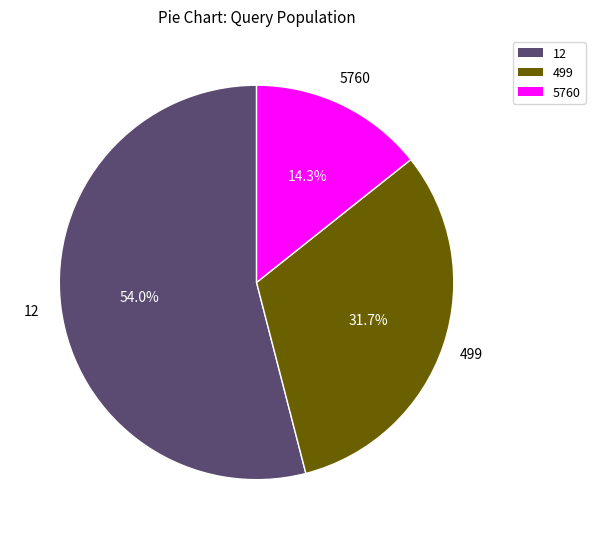

Do 499 and 5760 together represent more than half of the pie?

No